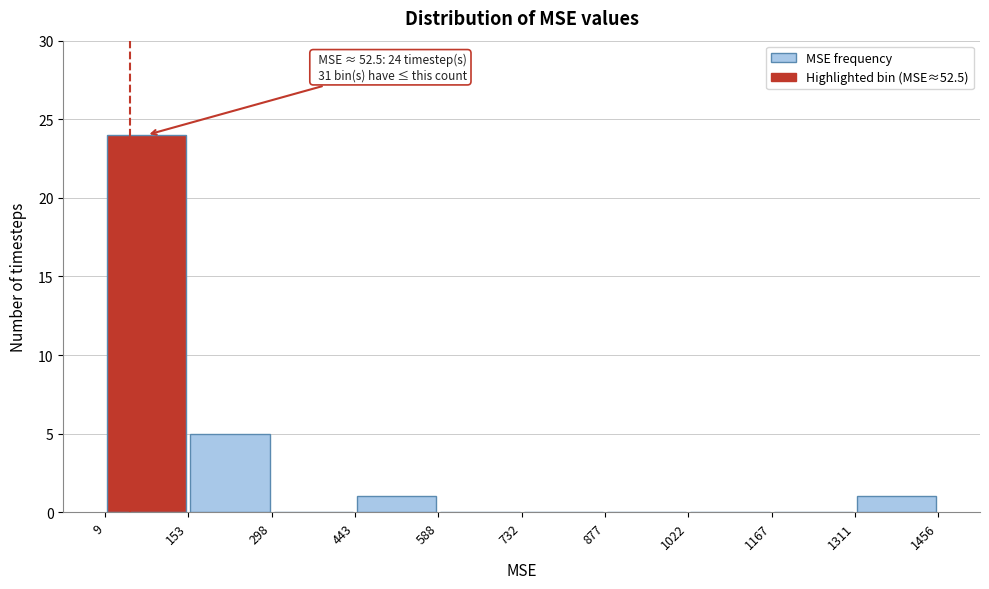

Over which range of the x-axis is the bar tallest?

9 to 153